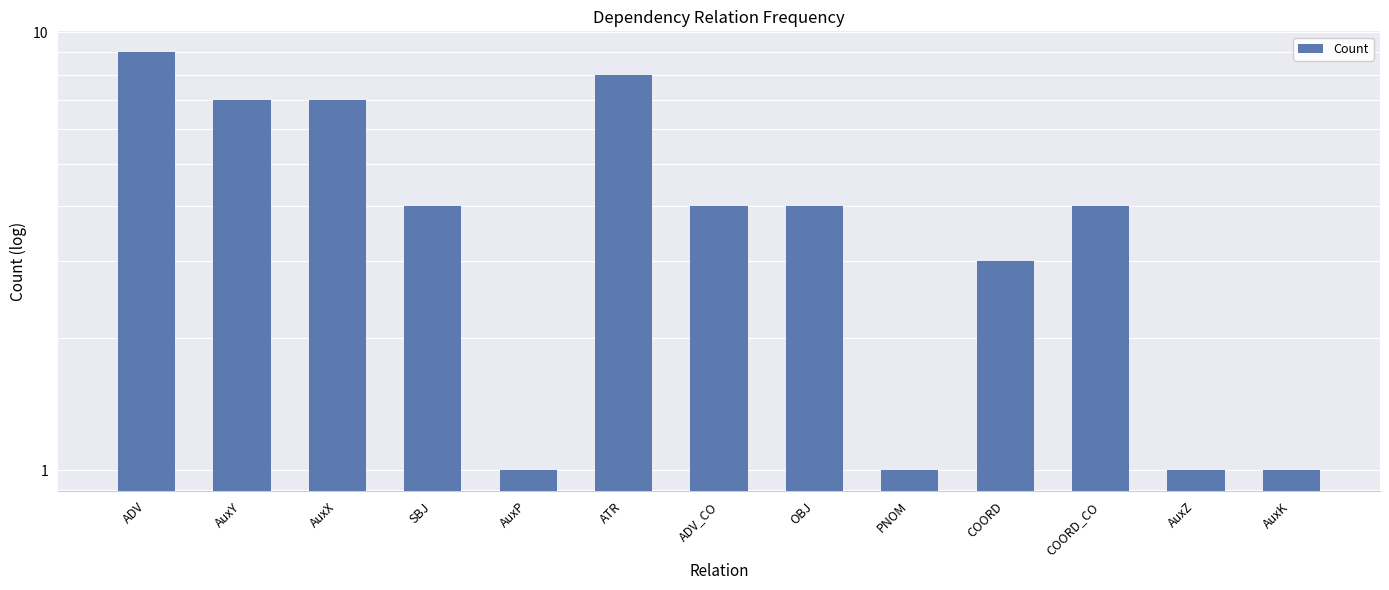

What is the label of the 4th bar from the left?

SBJ